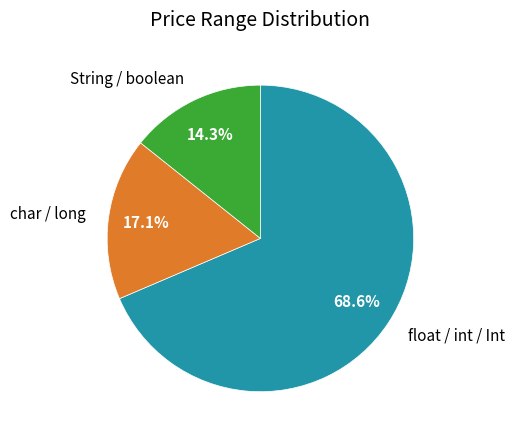

Rank the categories by value from lowest to highest.

String / boolean, char / long, float / int / Int